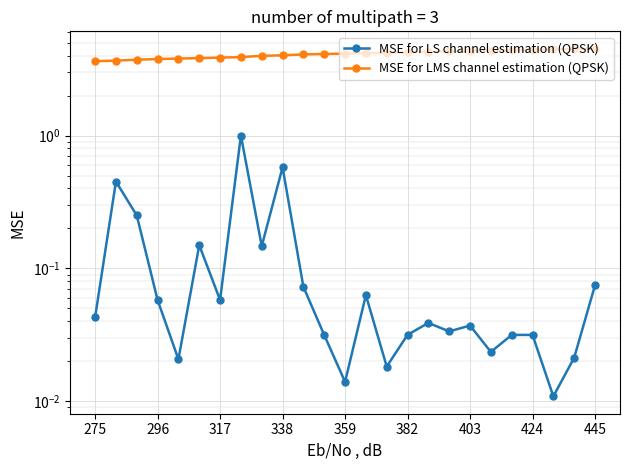

Which series has the largest range (max minus min)?

MSE for LS channel estimation (QPSK)